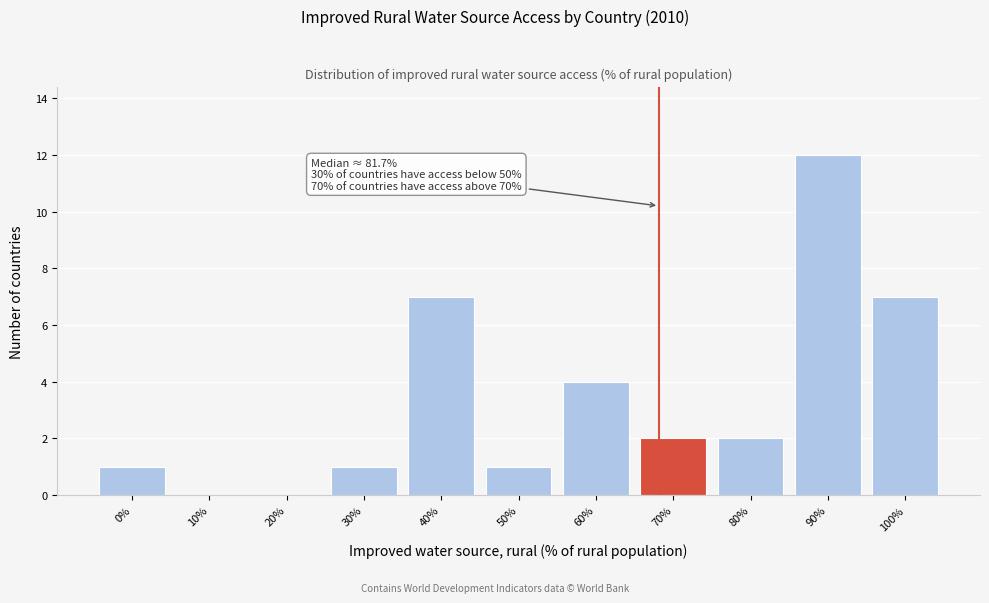

Reading left to right, extract all data points from this chart.

0%=1	10%=0	20%=0	30%=1	40%=7	50%=1	60%=4	70%=2	80%=2	90%=12	100%=7